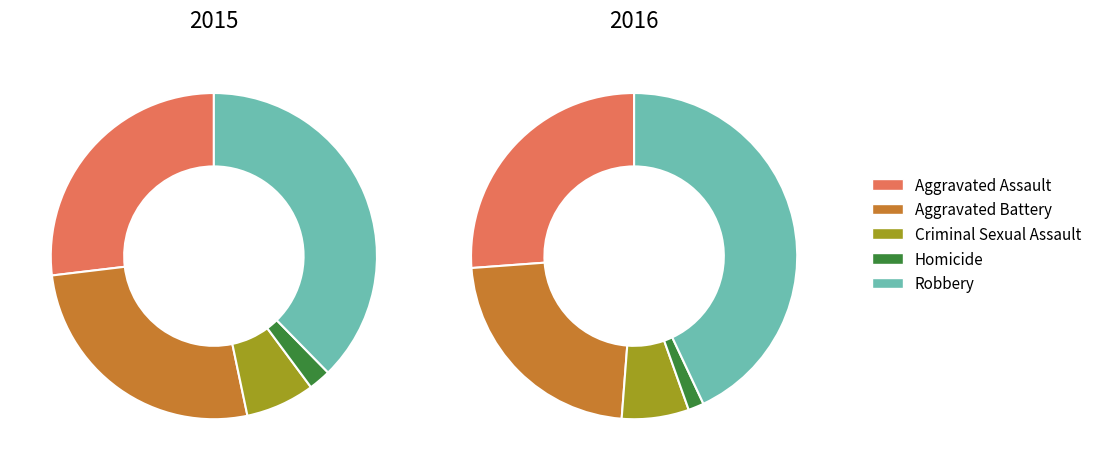

The Aggravated Assault slice represents 18% of the pie. True or false?

False